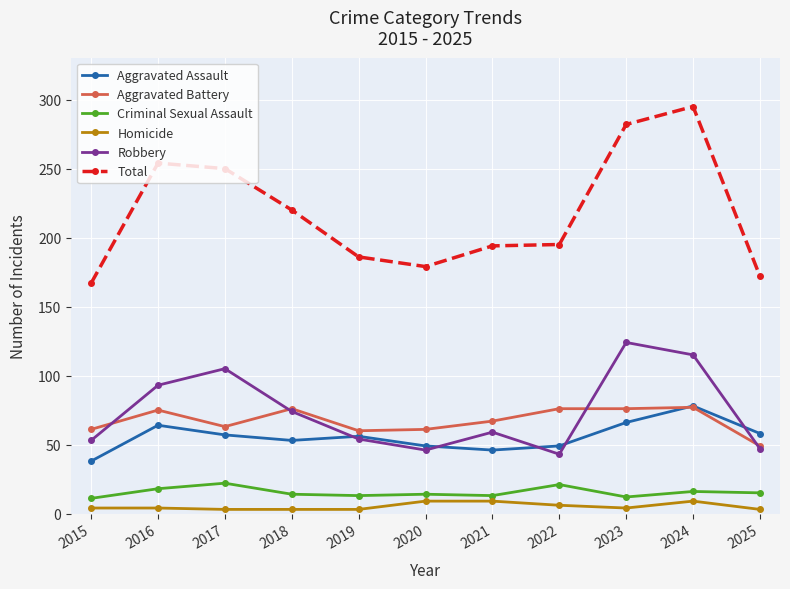

True or false: Robbery has a value of 43 at 2022.

True